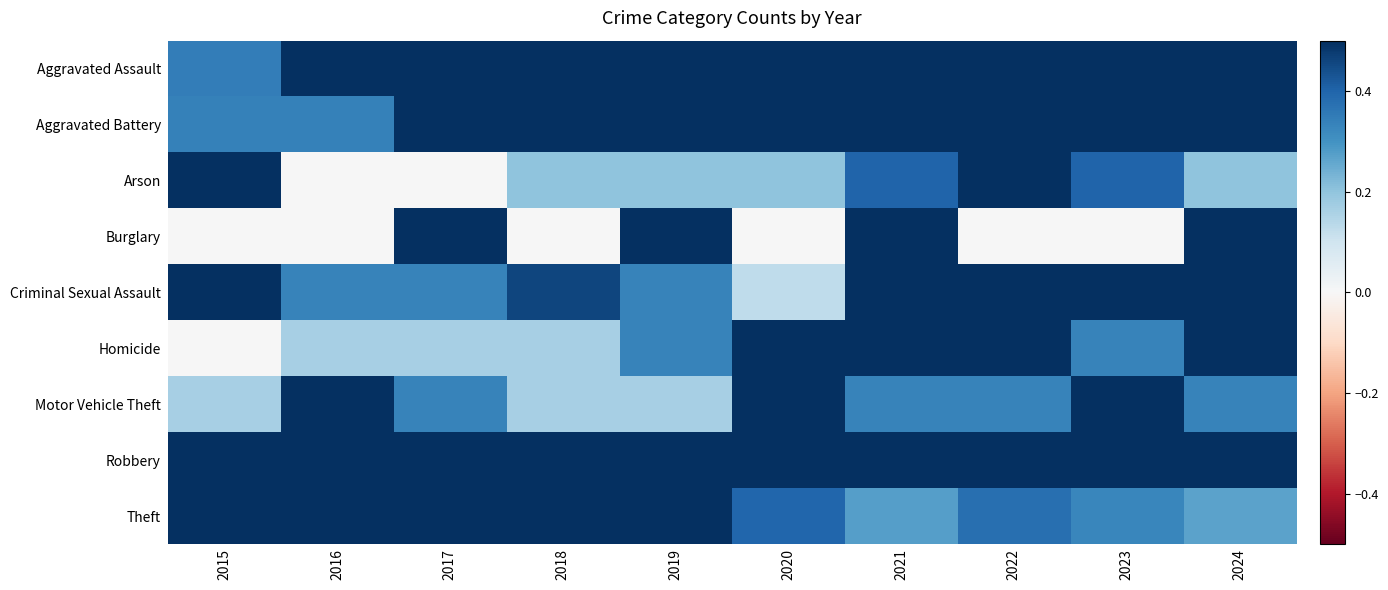

Reading left to right, extract all data points from this chart.

Aggravated Assault: 2015=0.3	2016=0.5	2017=0.7	2018=0.6	2019=0.7	2020=0.7	2021=0.8	2022=0.9	2023=1.0	2024=1.0
Aggravated Battery: 2015=0.3	2016=0.3	2017=0.6	2018=0.6	2019=0.6	2020=0.6	2021=0.7	2022=0.8	2023=1.0	2024=0.8
Arson: 2015=0.6	2016=0.0	2017=0.0	2018=0.2	2019=0.2	2020=0.2	2021=0.4	2022=1.0	2023=0.4	2024=0.2
Burglary: 2015=0.0	2016=0.0	2017=1.0	2018=0.0	2019=0.5	2020=0.0	2021=0.5	2022=0.0	2023=0.0	2024=1.0
Criminal Sexual Assault: 2015=0.5	2016=0.3	2017=0.3	2018=0.5	2019=0.3	2020=0.1	2021=0.6	2022=1.0	2023=0.9	2024=0.9
Homicide: 2015=0.0	2016=0.2	2017=0.2	2018=0.2	2019=0.3	2020=0.5	2021=0.7	2022=1.0	2023=0.3	2024=0.7
Motor Vehicle Theft: 2015=0.2	2016=0.7	2017=0.3	2018=0.2	2019=0.2	2020=0.5	2021=0.3	2022=0.3	2023=1.0	2024=0.3
Robbery: 2015=0.7	2016=0.9	2017=0.8	2018=0.9	2019=1.0	2020=0.8	2021=0.8	2022=0.9	2023=0.7	2024=0.8
Theft: 2015=0.6	2016=0.7	2017=0.8	2018=1.0	2019=1.0	2020=0.4	2021=0.3	2022=0.4	2023=0.3	2024=0.3